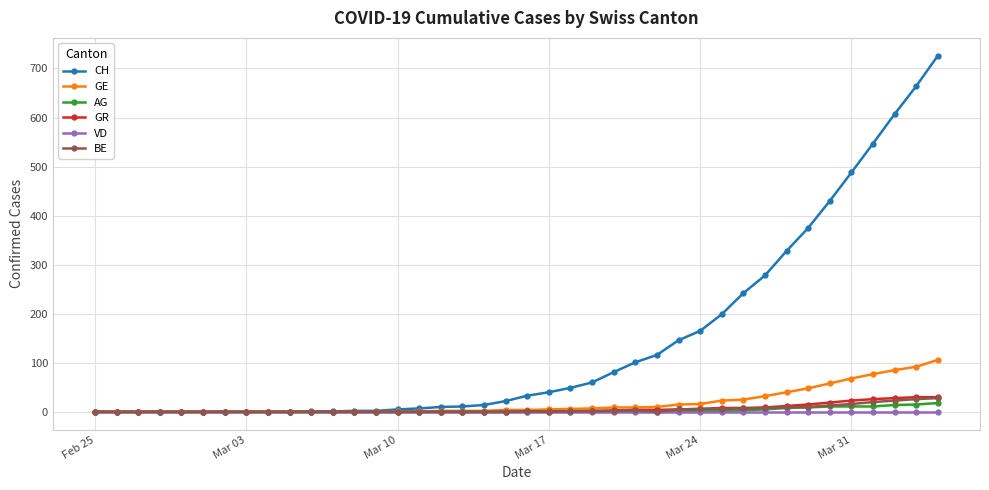

Is this an area chart (filled region under the line)?

No